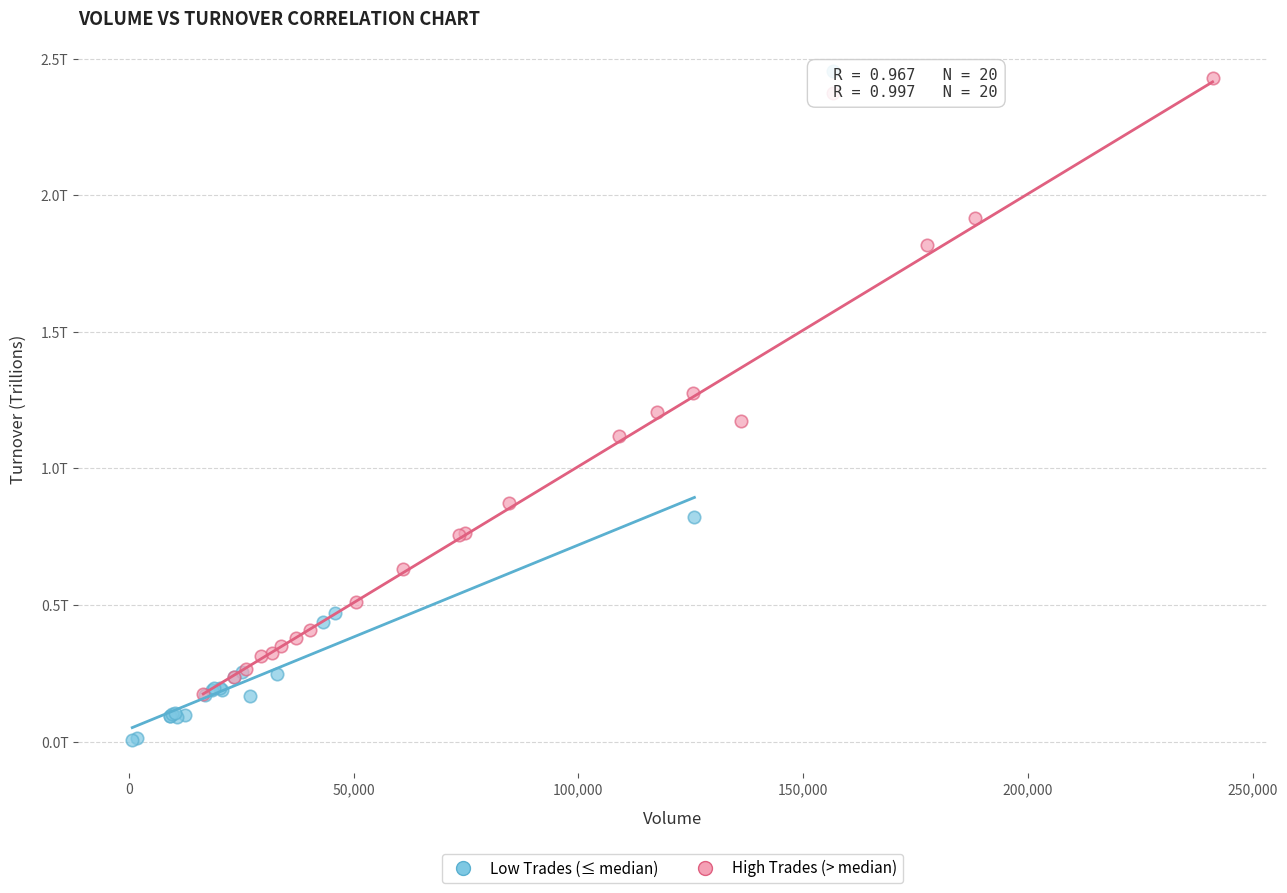

Which series contains the lowest Y value?

Low Trades (≤ median)